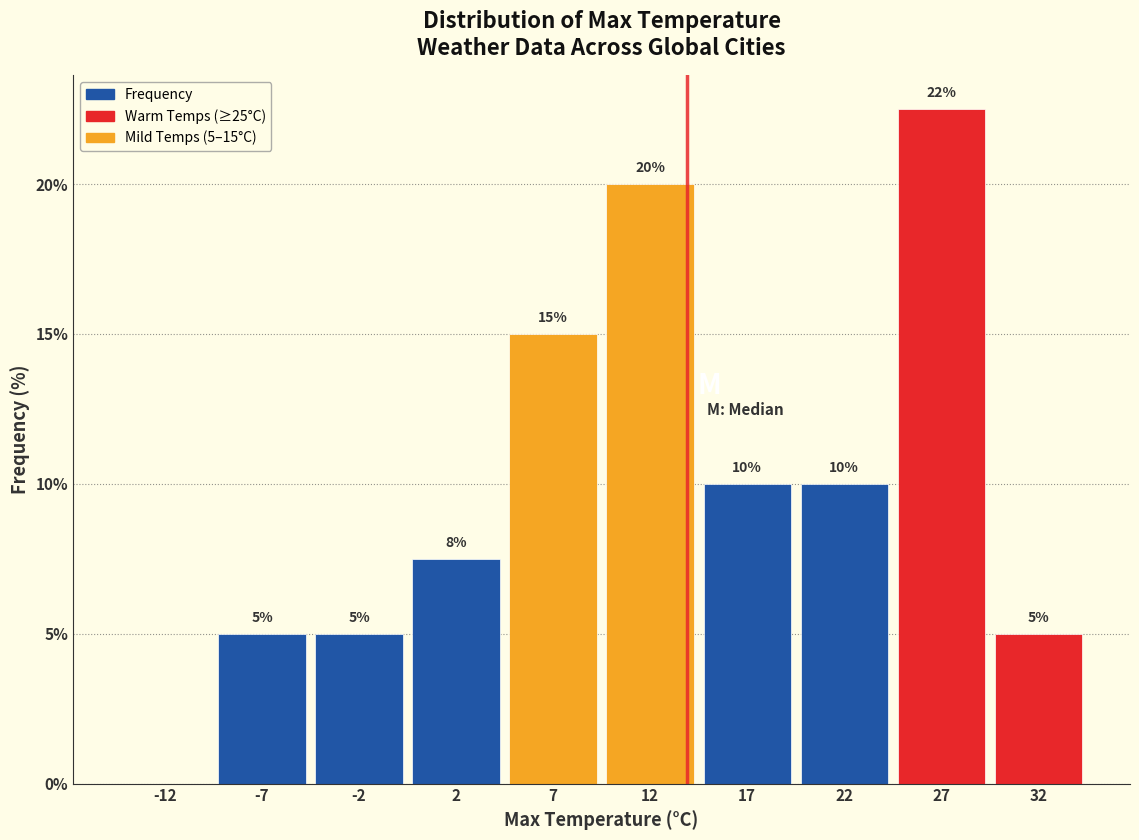

Which range on the x-axis has the tallest bar?

25 to 30